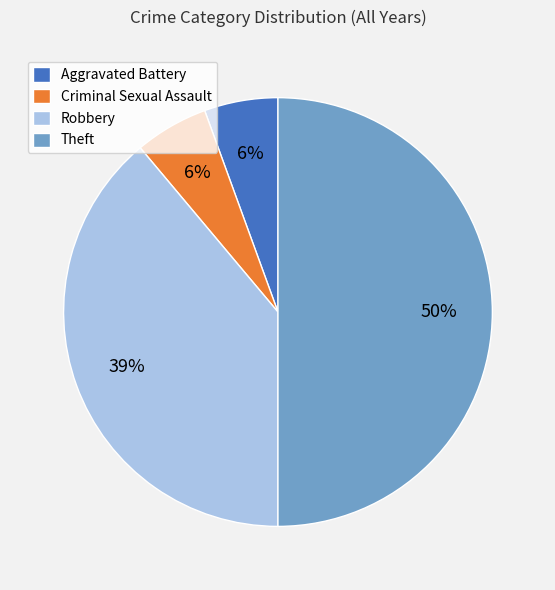

How many slices are in this pie chart?

4